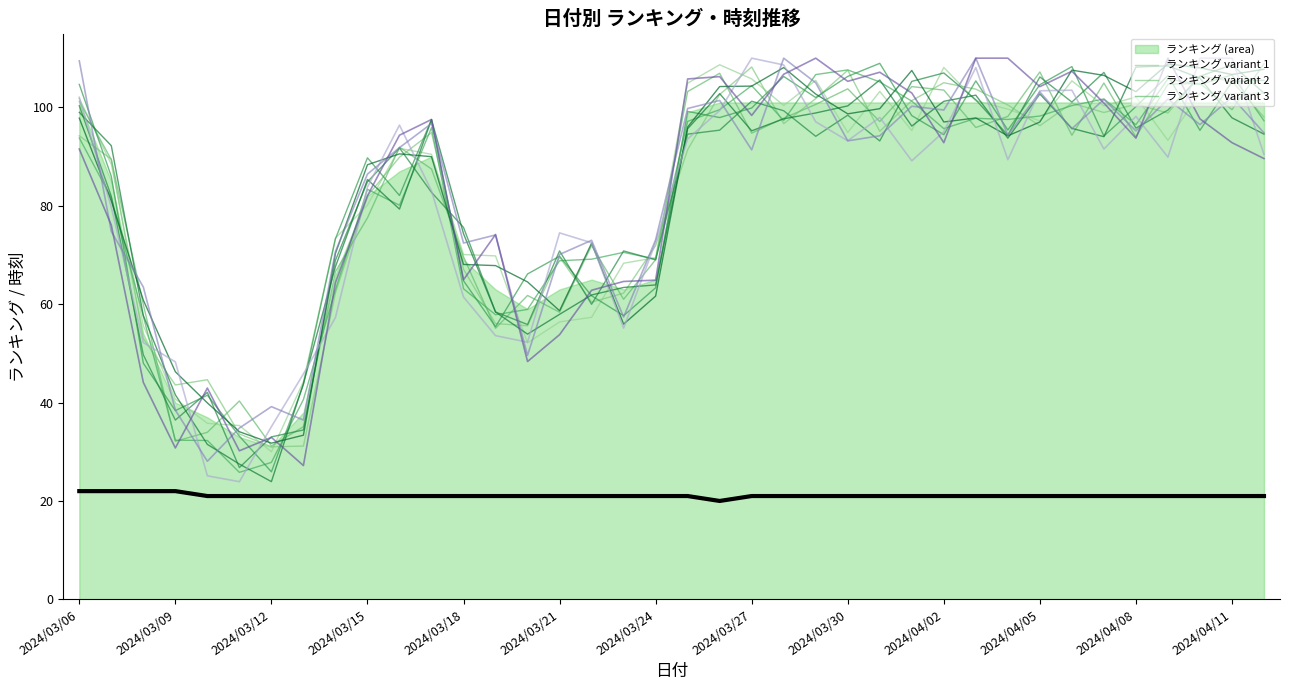

True or false: 時刻 has a value of 21.0 at 34.

True